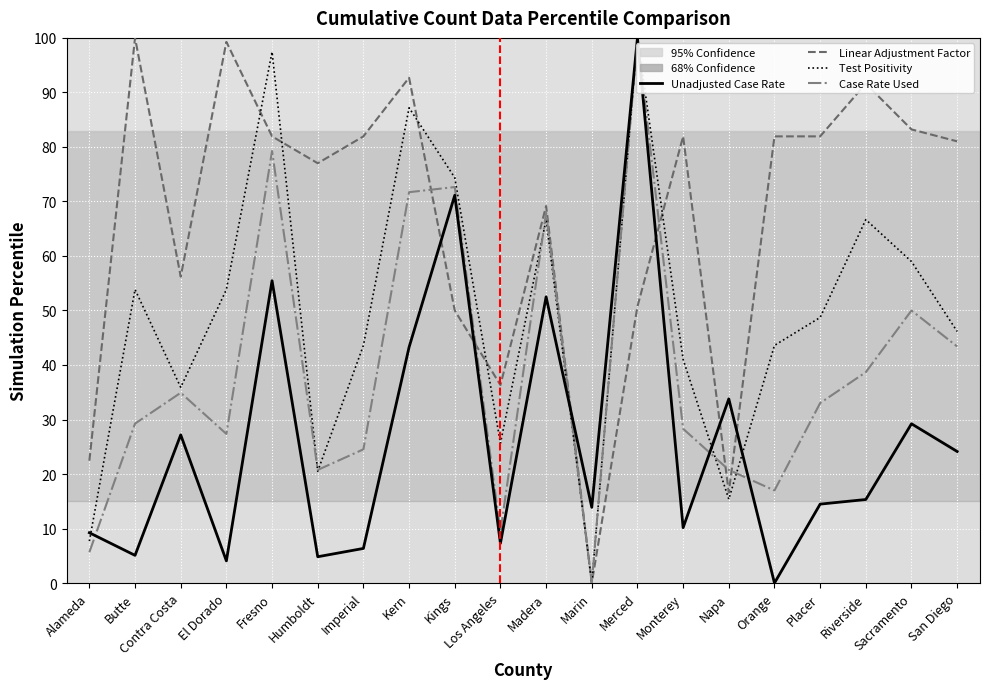

True or false: Linear Adjustment Factor has more than 1 points higher than both neighbors.

True